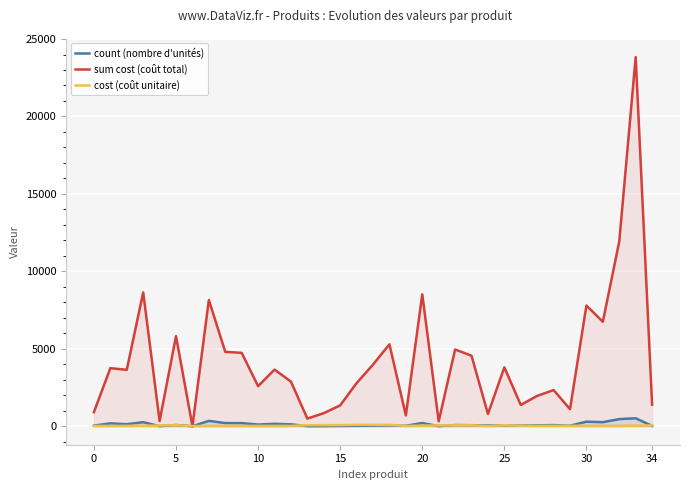

How many interior local peaks does the cost (coût unitaire) series have?

8